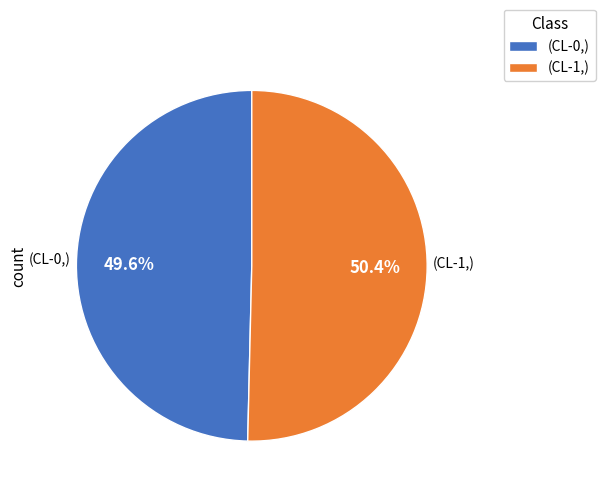

What percentage do (CL-0,) and (CL-1,) together represent?

100.0%